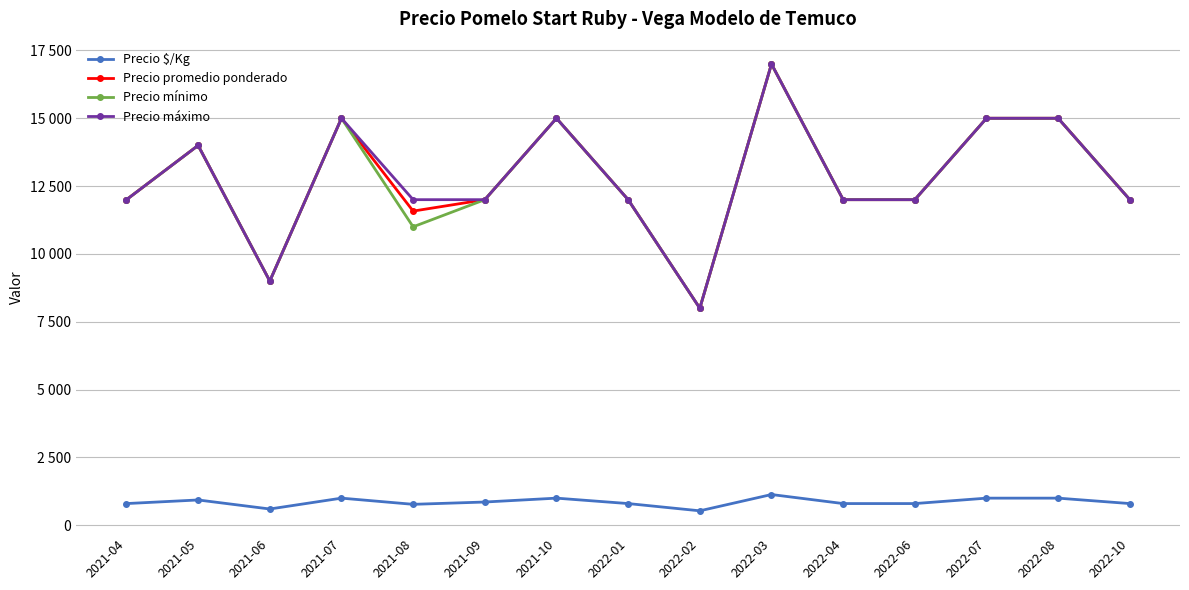

True or false: Precio $/Kg and Precio máximo intersect in this chart.

False